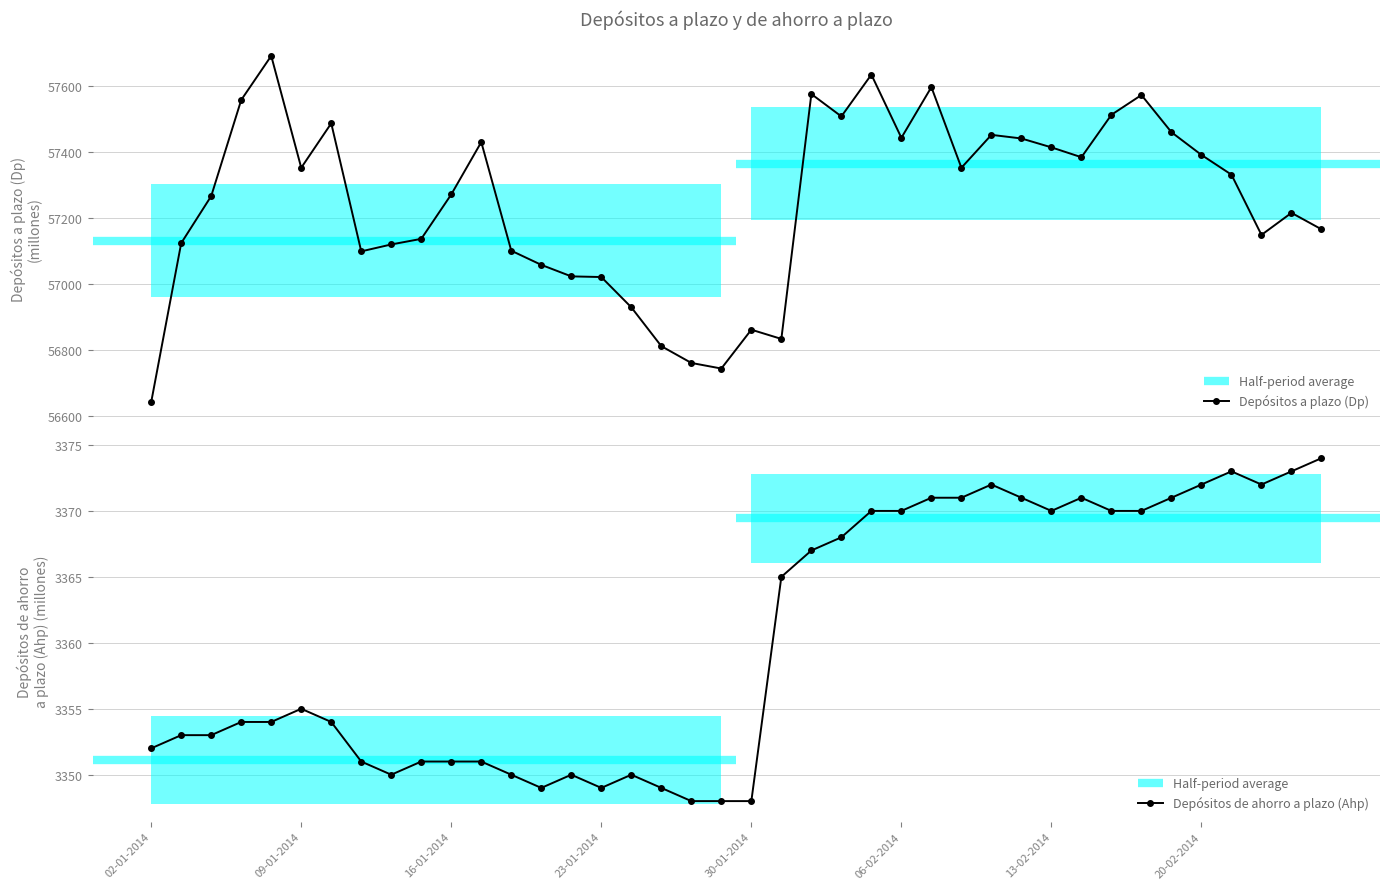

In Depósitos a plazo (Dp), how many points are lower than both neighbors (excluding endpoints)?

9